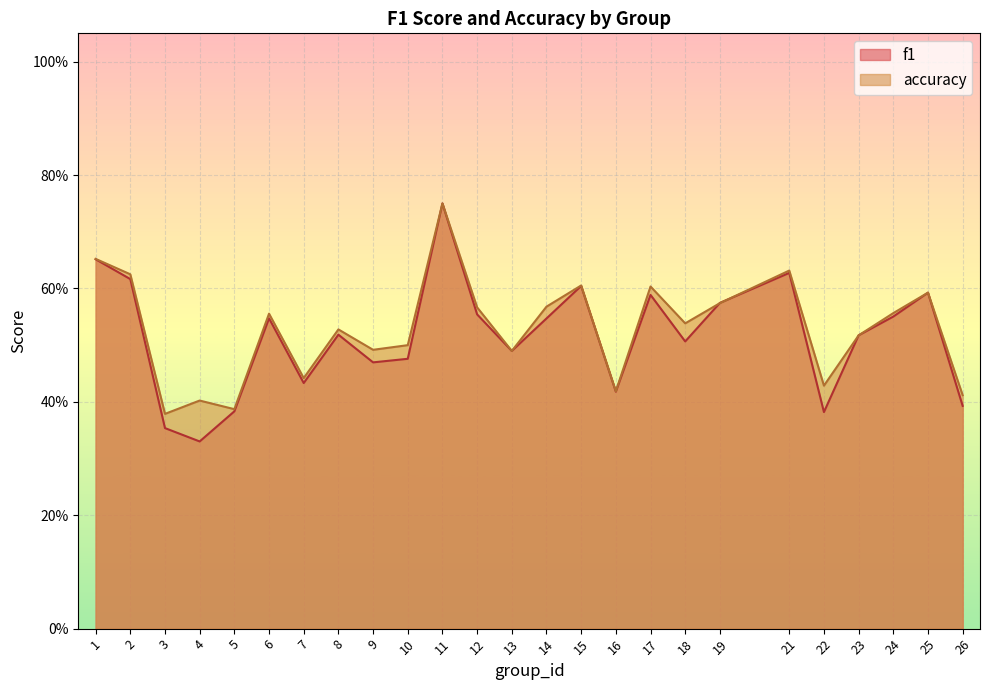

How many lines are shown in the chart?

2